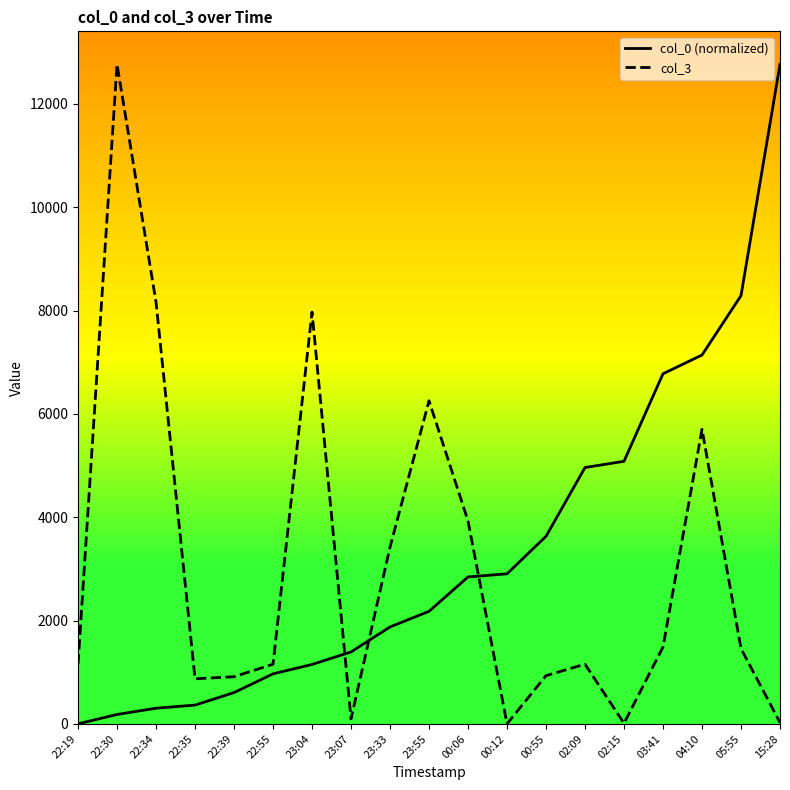

True or false: col_0 (normalized) and col_3 cross at least once.

True